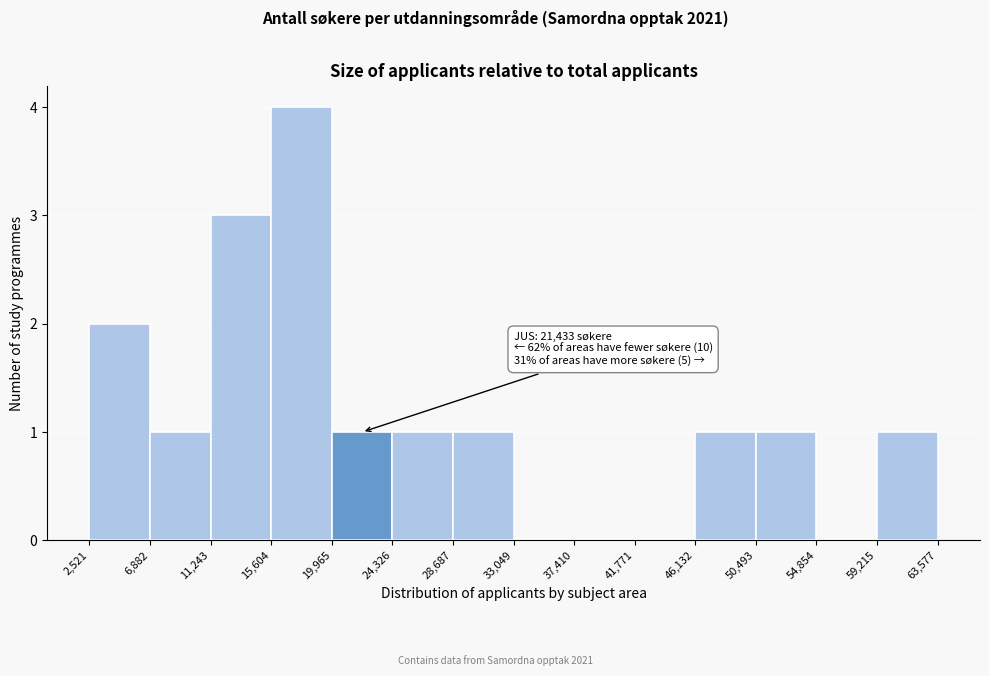

Which range on the x-axis has the tallest bar?

15,604 to 19,965